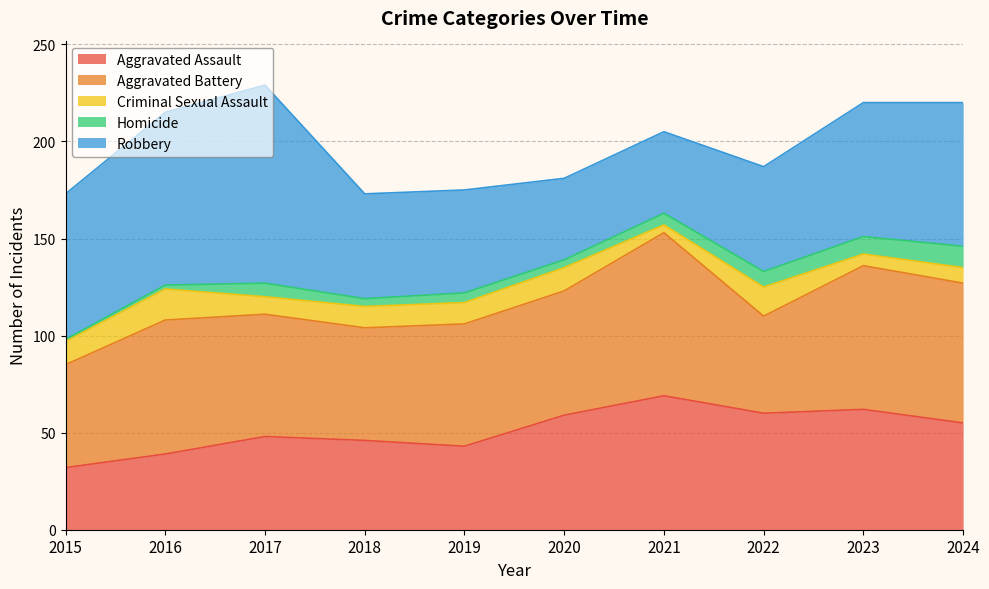

Which series has the largest range (max minus min)?

Robbery